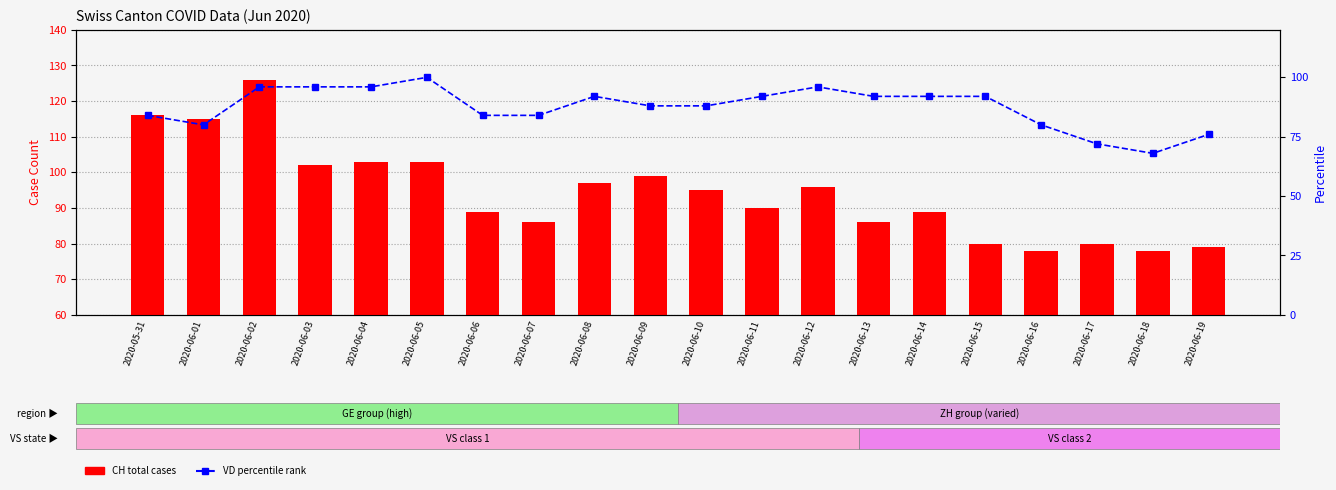

What is the label of the 7th bar from the left?

2020-06-06